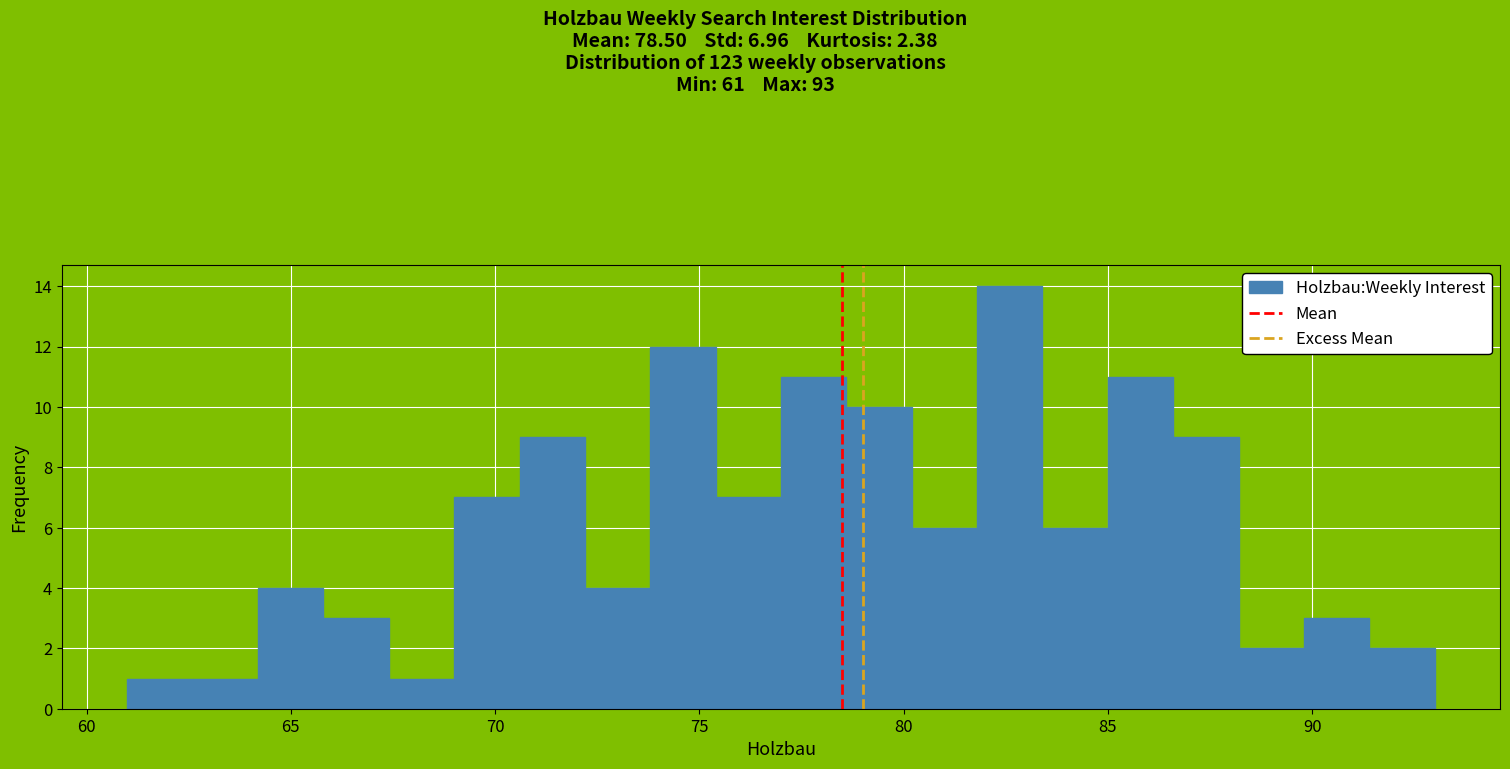

Read against the x-axis, roughly where is the centre of the tallest bar?

82.5